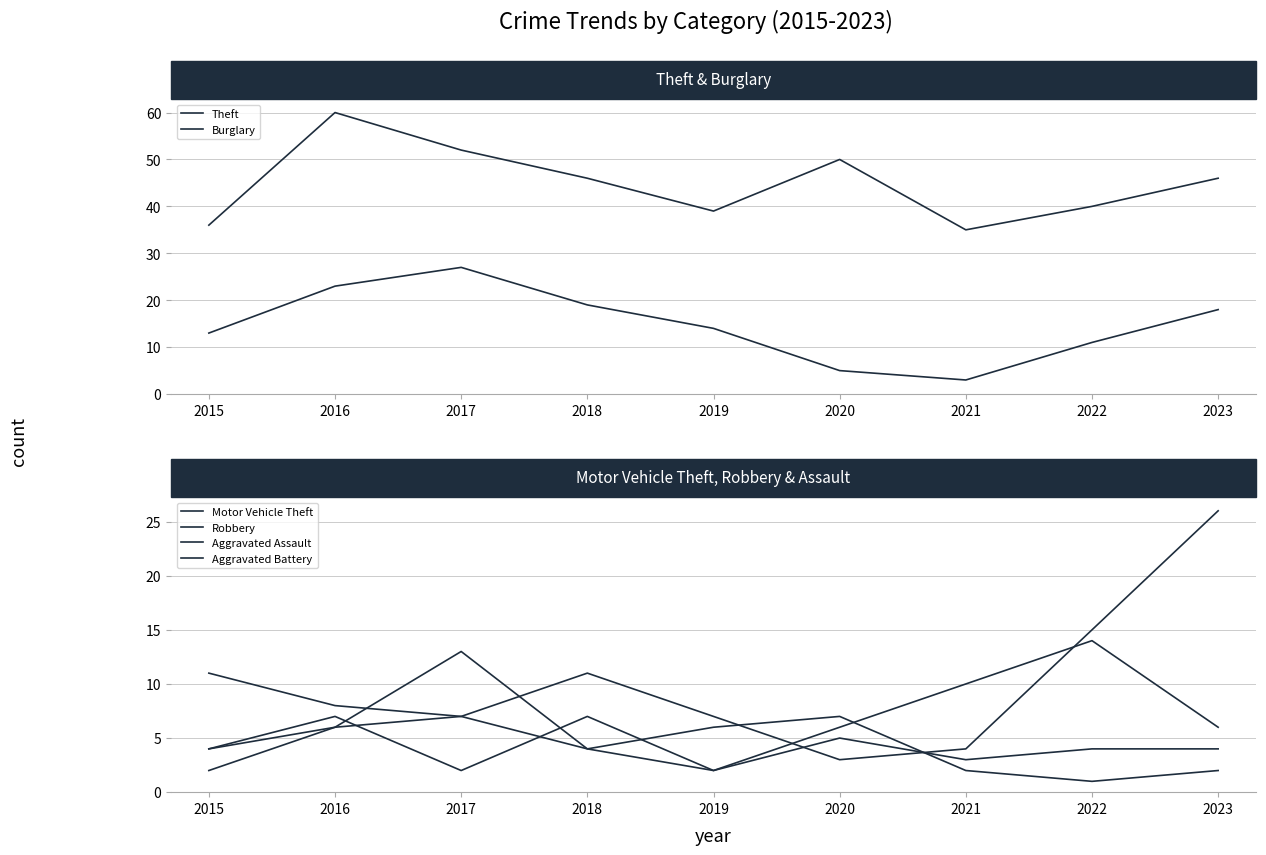

The Aggravated Battery series shows 3 at 2017. True or false?

False